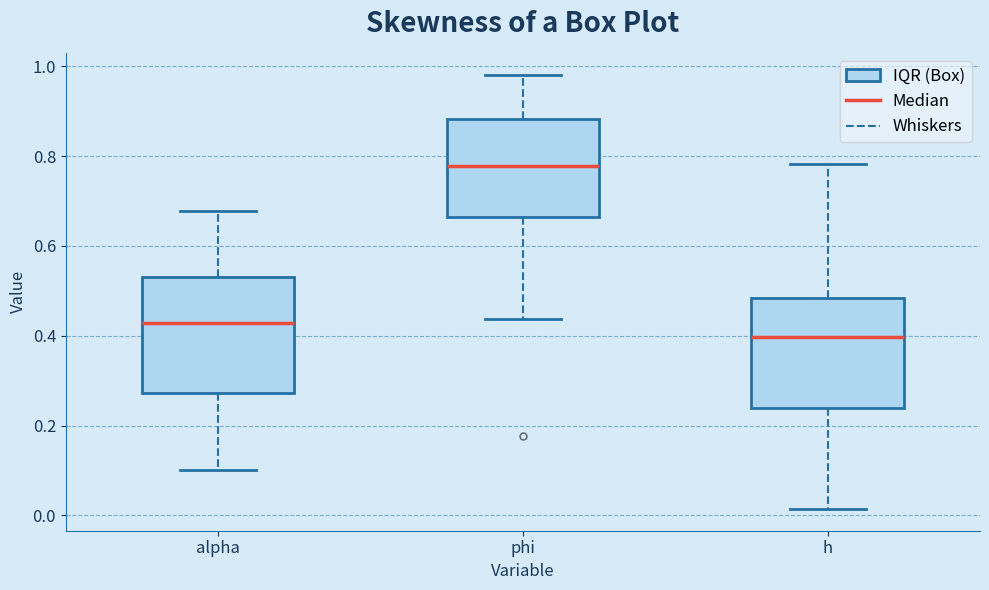

Reading left to right, read every box against the y-axis: the position of its median line, the range the box covers, and the ends of its whiskers. The values are not printed on the chart, so give them approximately, as read against the axis.

alpha: median 0.42, box 0.28 to 0.52, whiskers 0.10 to 0.68
phi: median 0.78, box 0.66 to 0.88, whiskers 0.44 to 0.98
h: median 0.40, box 0.24 to 0.48, whiskers 0.02 to 0.78